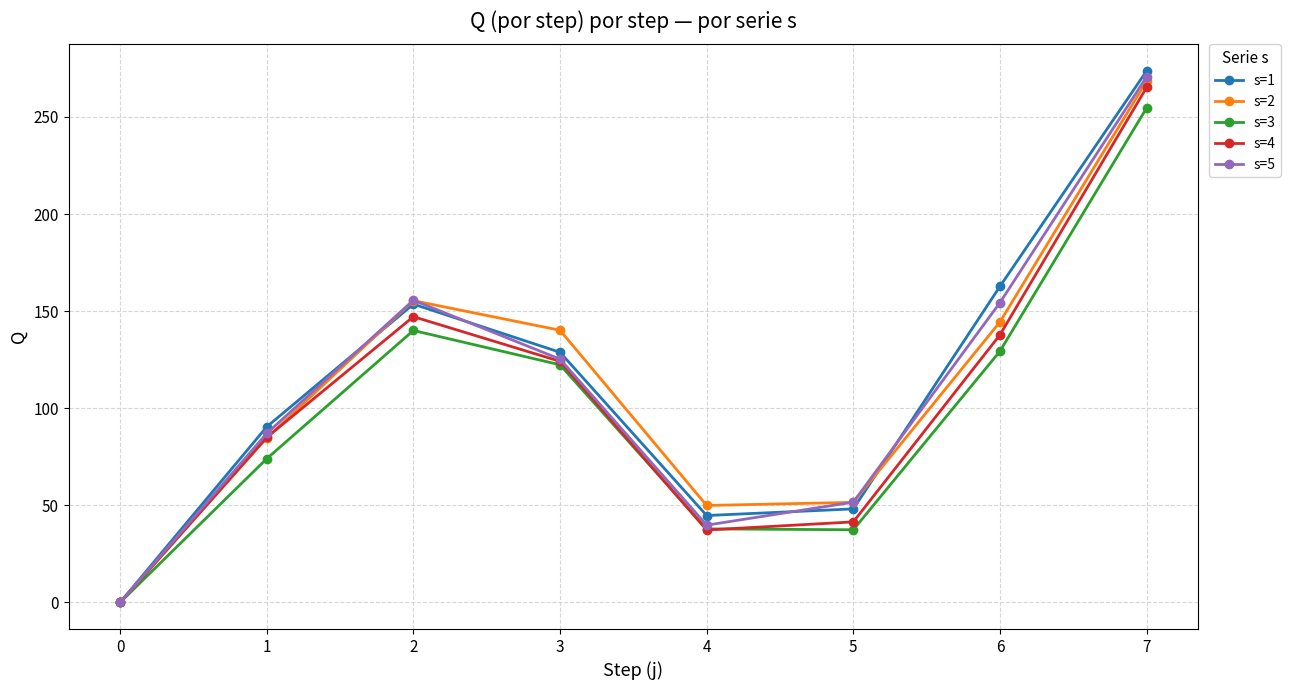

How many positive values does the s=2 series have?

7